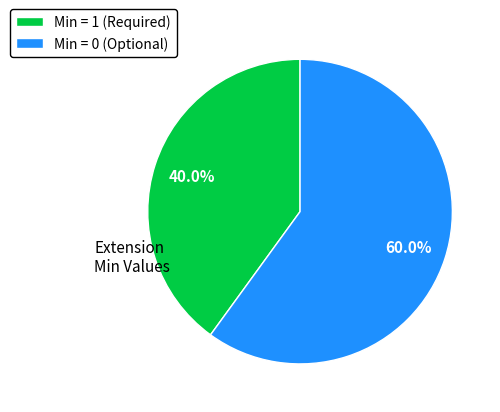

Rank the categories by value from highest to lowest.

Min = 0 (Optional), Min = 1 (Required)